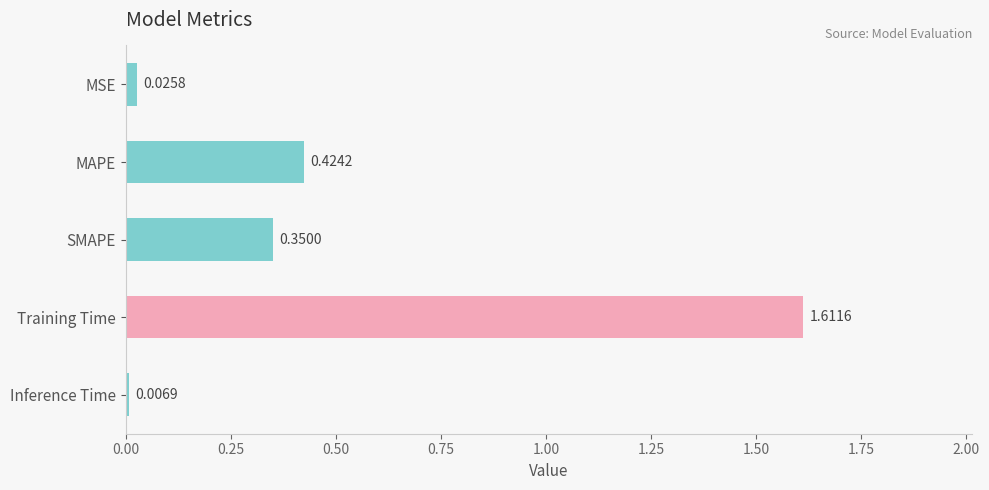

What is the sum of all values?

2.4